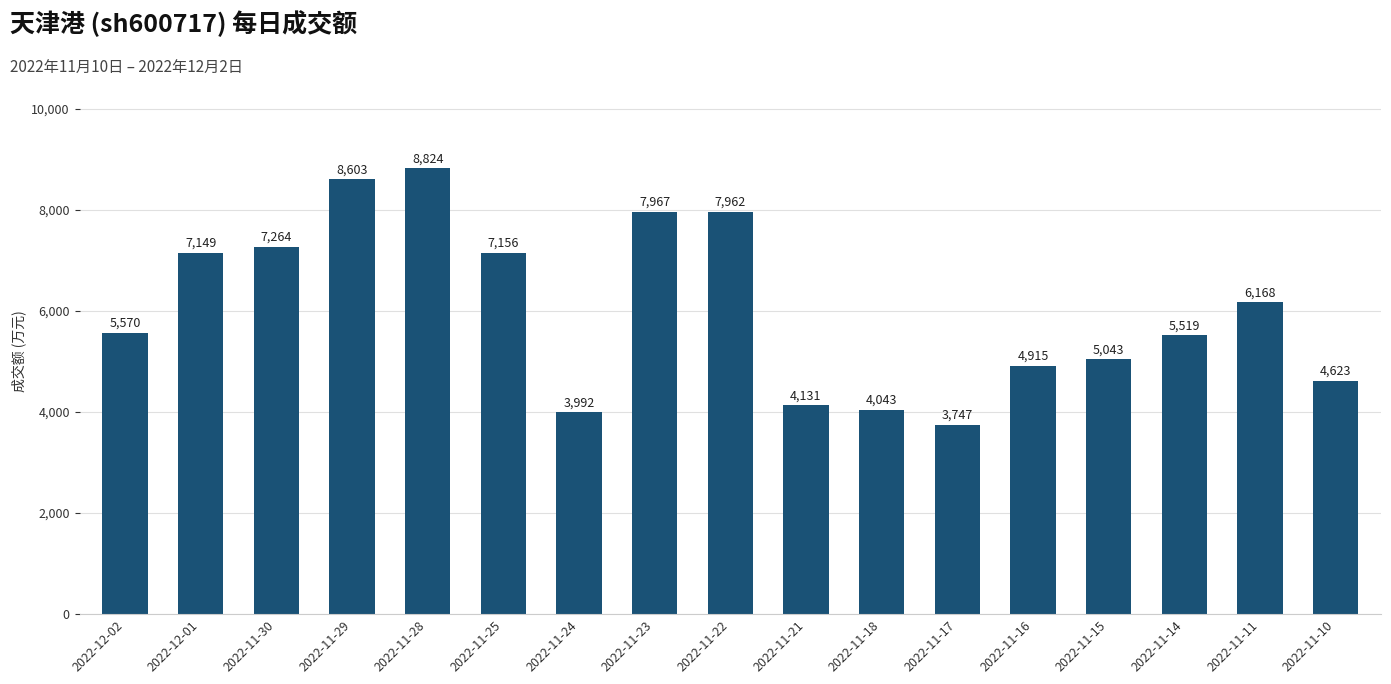

Does the chart contain any negative values?

No